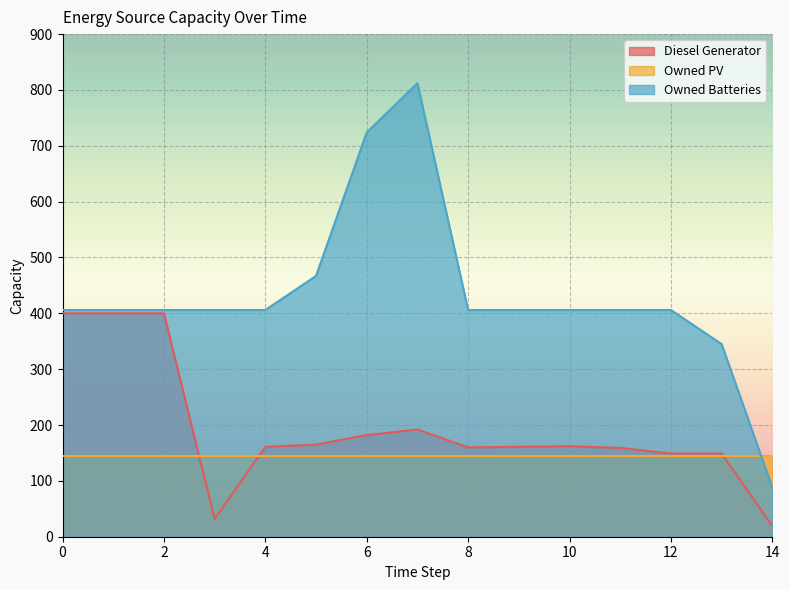

True or false: Owned Batteries has a value of 345 at 13.

True